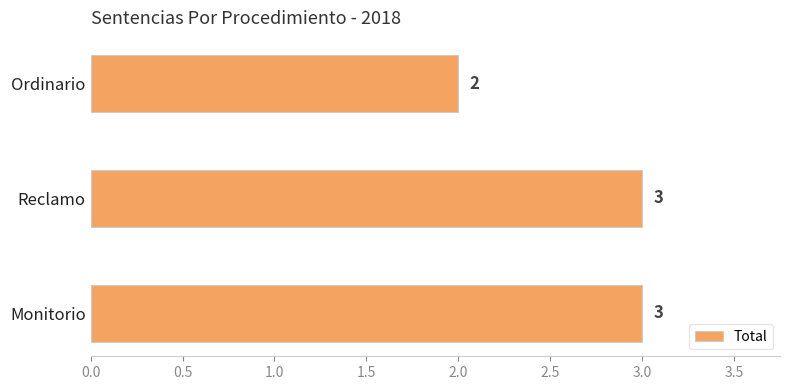

Reading bottom to top, list all the values displayed in this chart.

3	3	2